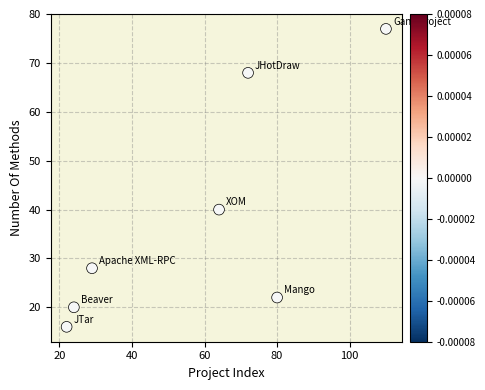

What is the range of X values (max minus min)?

88